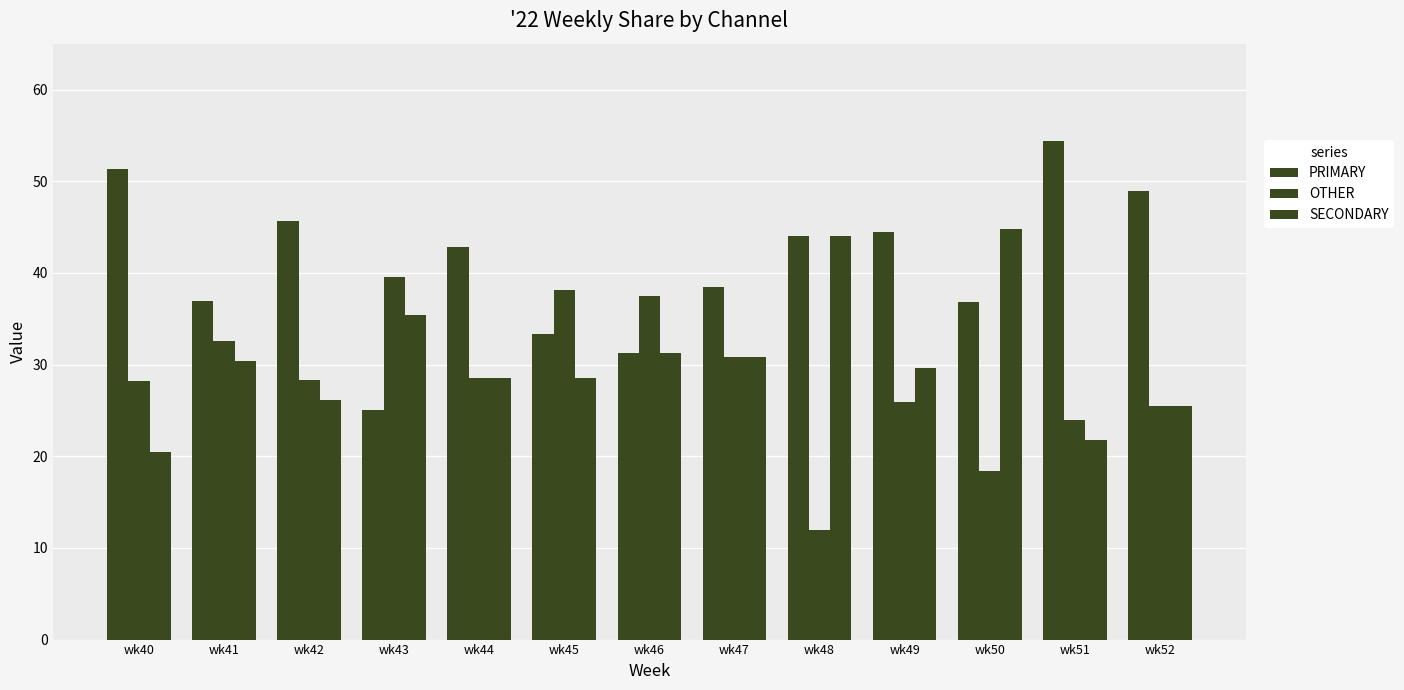

True or false: PRIMARY has a value of 13.7 at wk41.

False